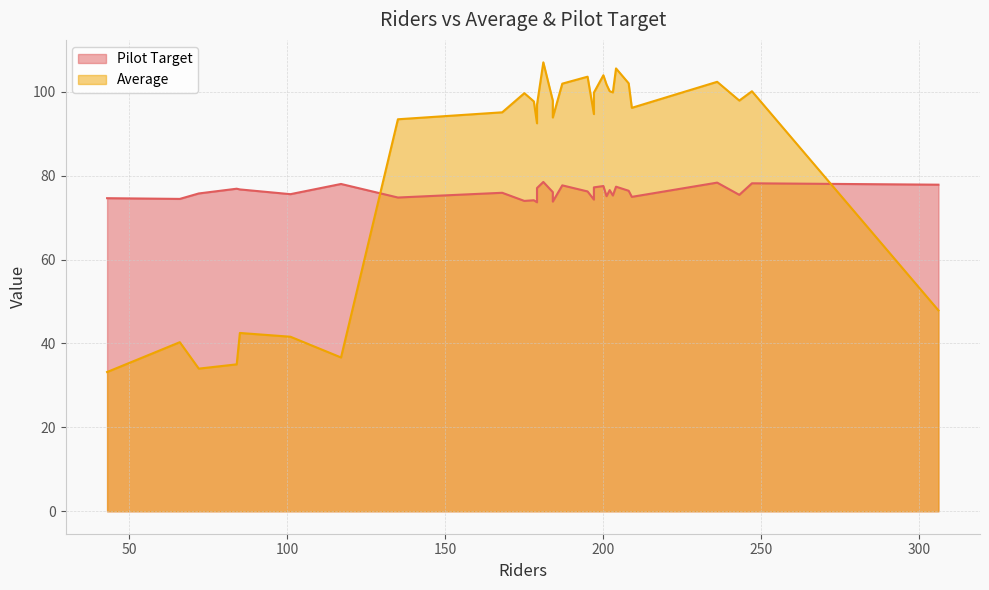

What is the difference between the highest and lowest values at 243?

22.5